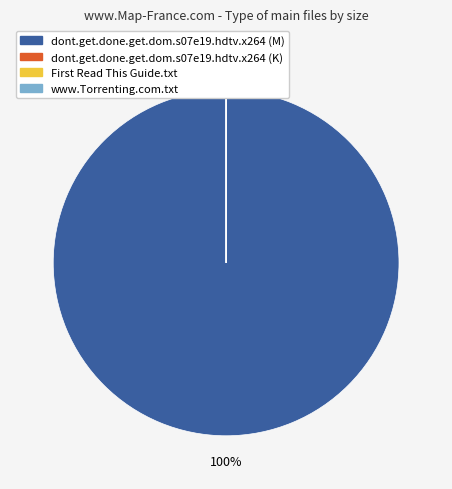

Is there a majority slice in this chart?

Yes